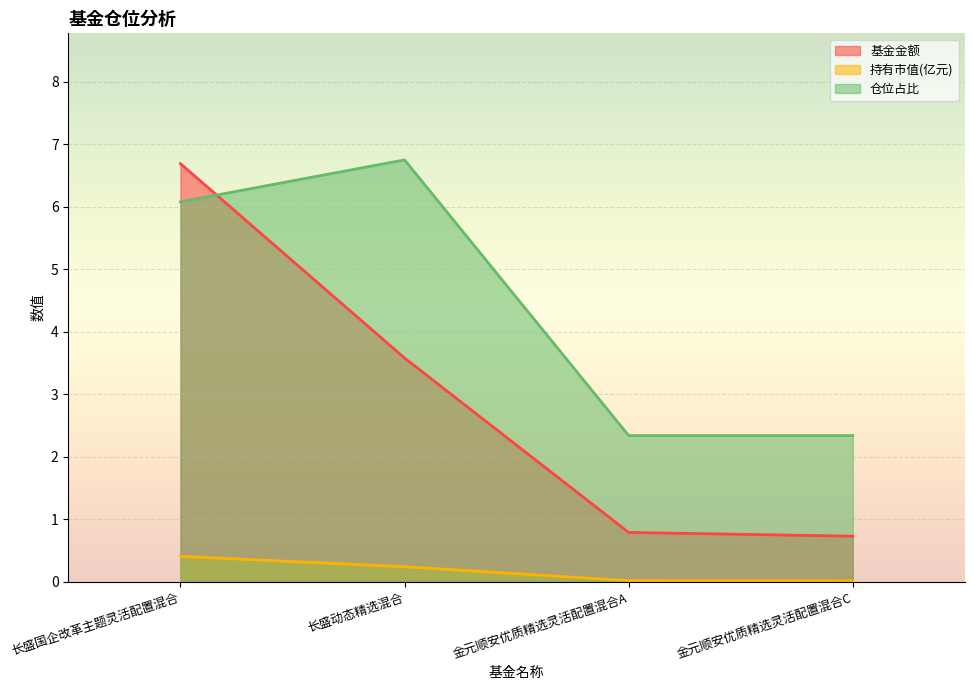

What is the difference between the highest and lowest values at 长盛国企改革主题灵活配置混合?

6.3